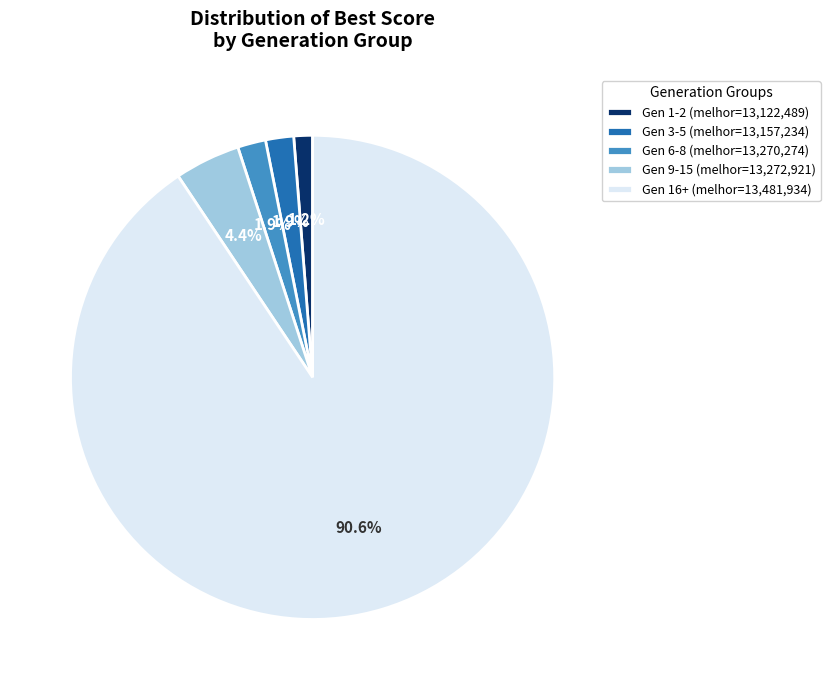

Combined, do Gen 16+ (melhor=13,481,934) and Gen 6-8 (melhor=13,270,274) account for over 50%?

Yes